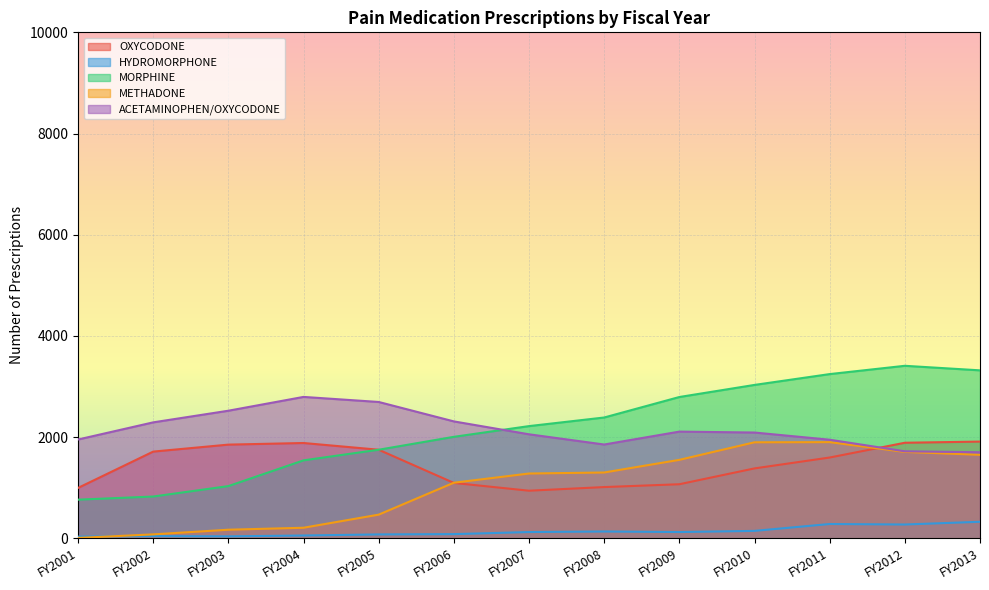

Which label corresponds to the smallest value in the chart?

FY2001